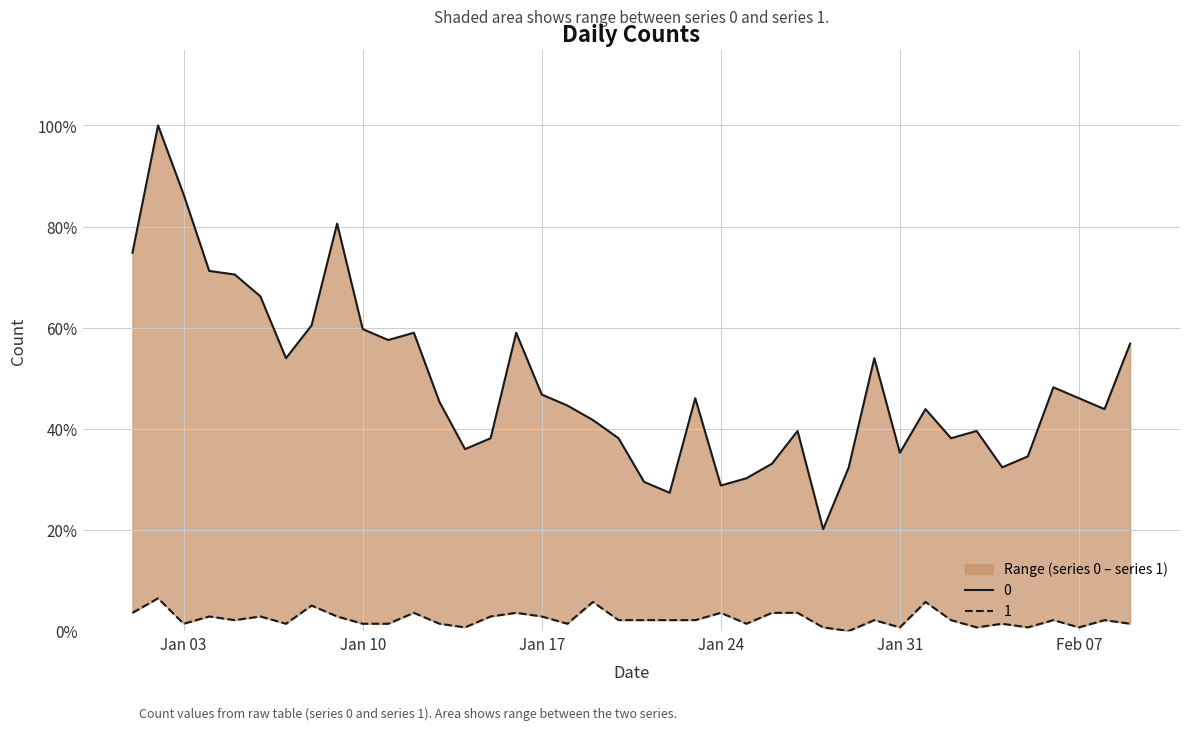

True or false: 1 and 0 cross at least once.

False